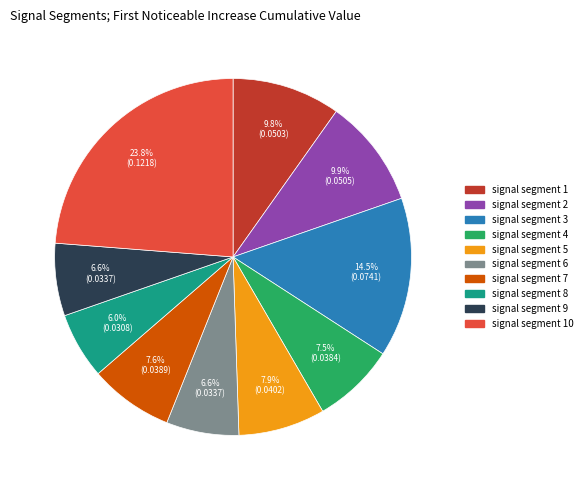

Does any single category account for the majority?

No